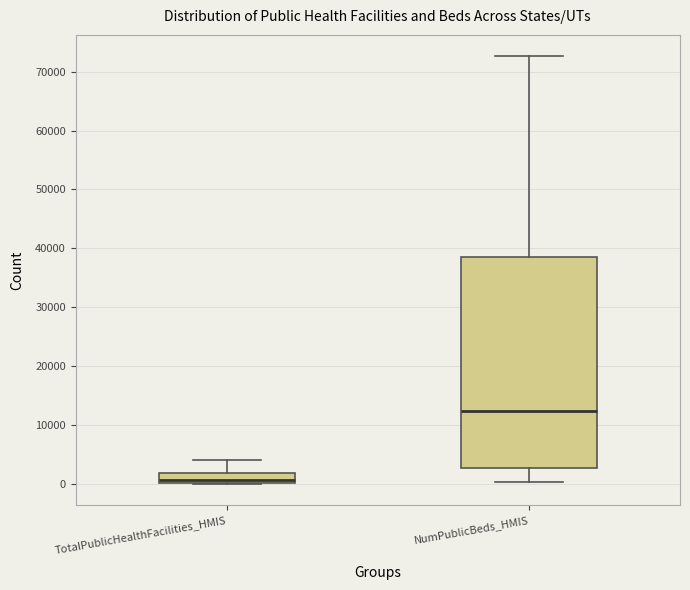

Which box has the highest median line?

NumPublicBeds_HMIS